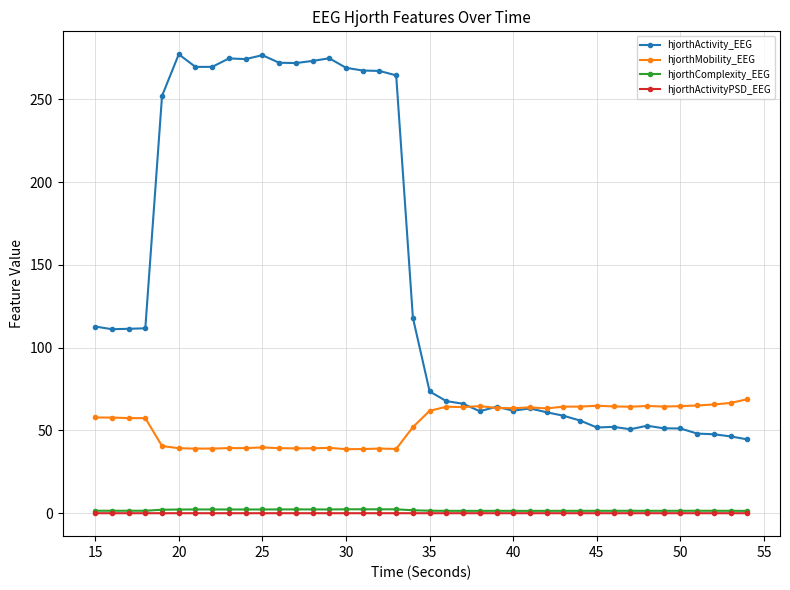

Count the number of categories in the chart.

40